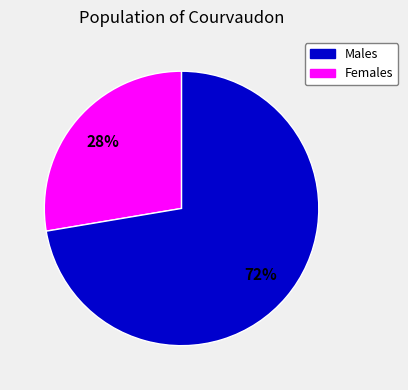

Is it true that Females is 78% of the pie?

False